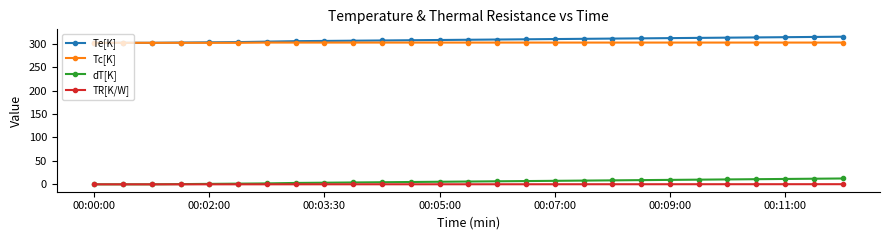

At how many categories does at least one series exceed 152?

27